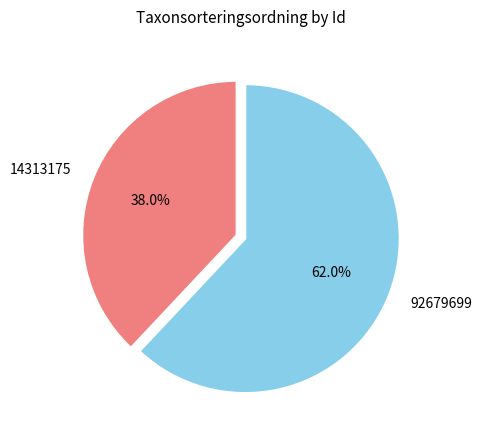

What is the majority slice?

92679699